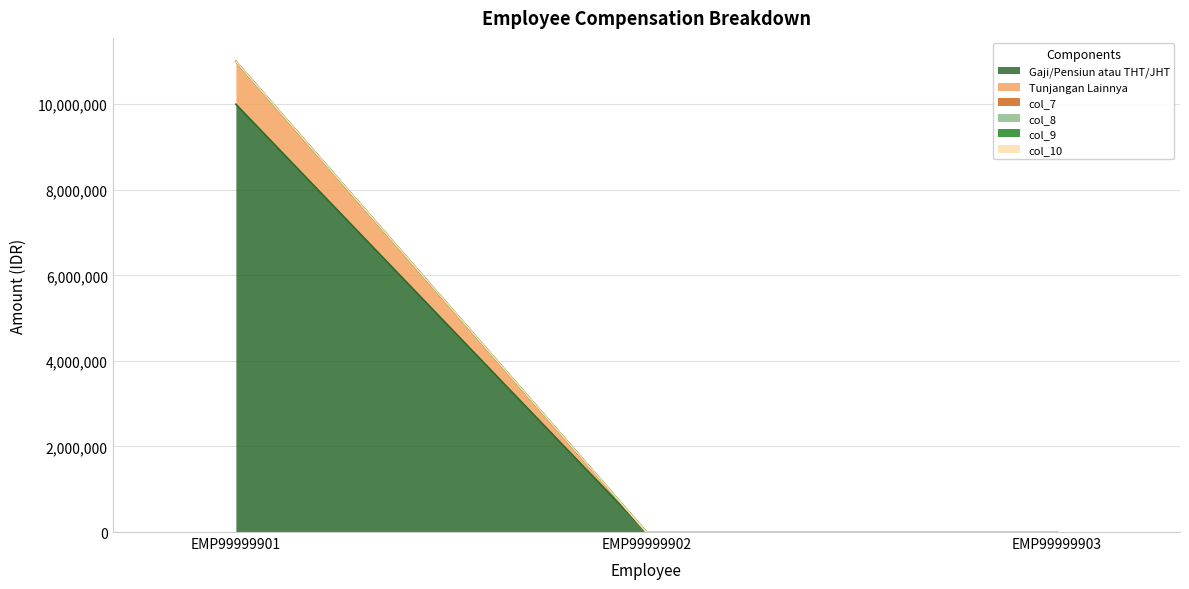

Between EMP99999901 and EMP99999902, which series saw the biggest shift?

Gaji/Pensiun atau THT/JHT